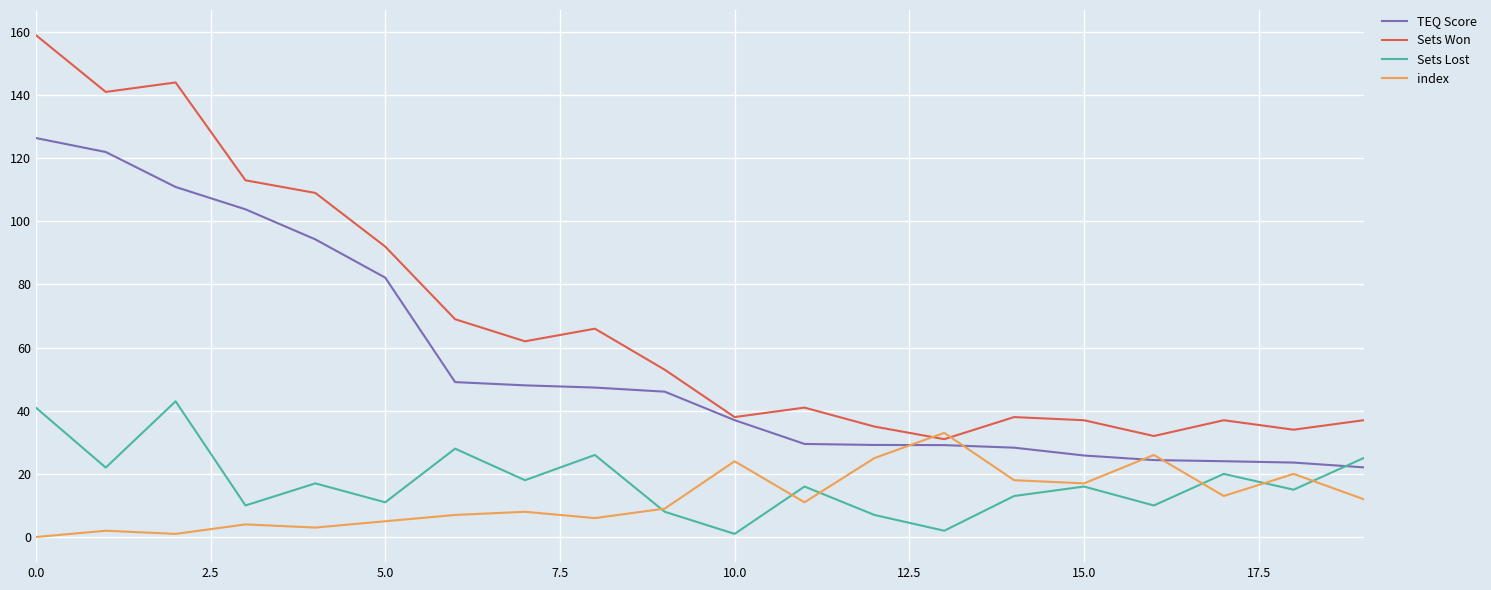

List the series in order of their peak value, lowest first.

index, Sets Lost, TEQ Score, Sets Won